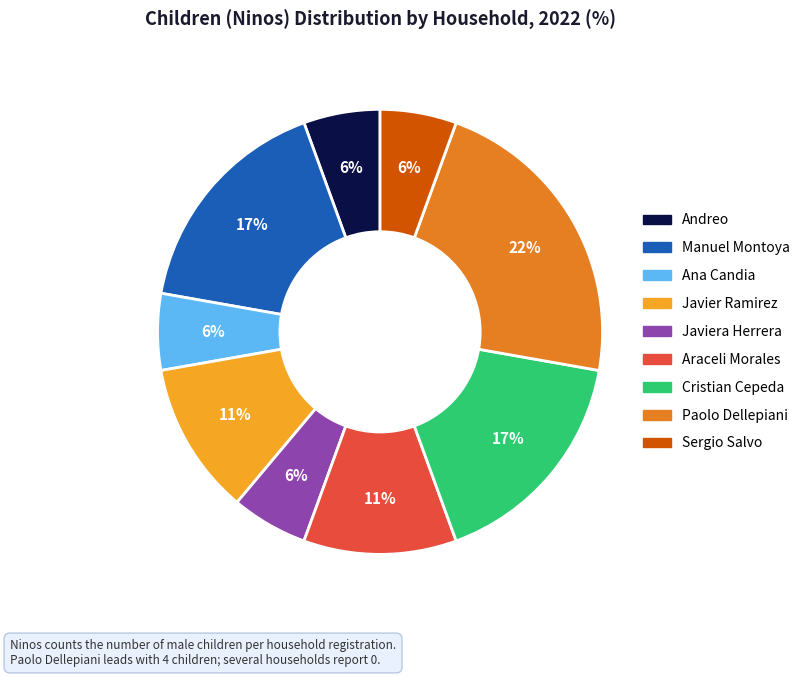

Which has a higher value, Andreo or Cristian Cepeda?

Cristian Cepeda